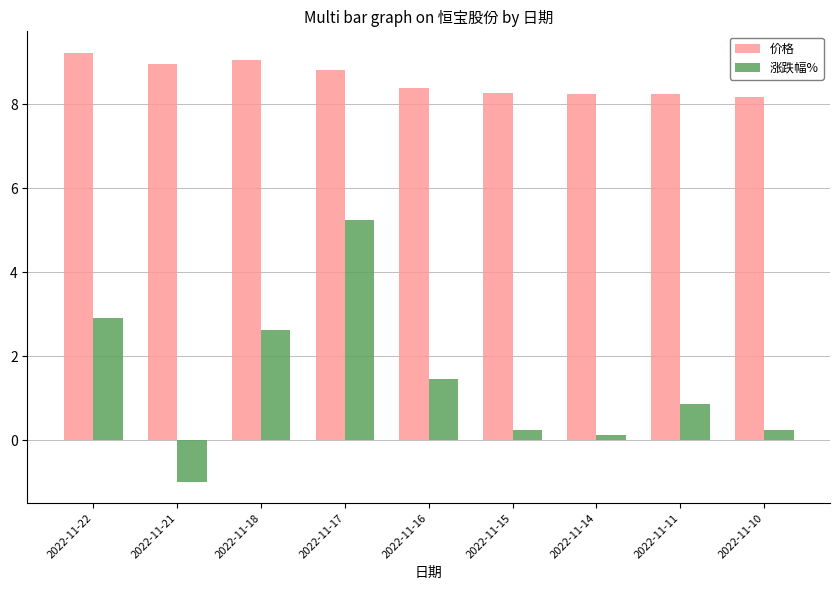

Where does the 涨跌幅% series first go above 0?

2022-11-22